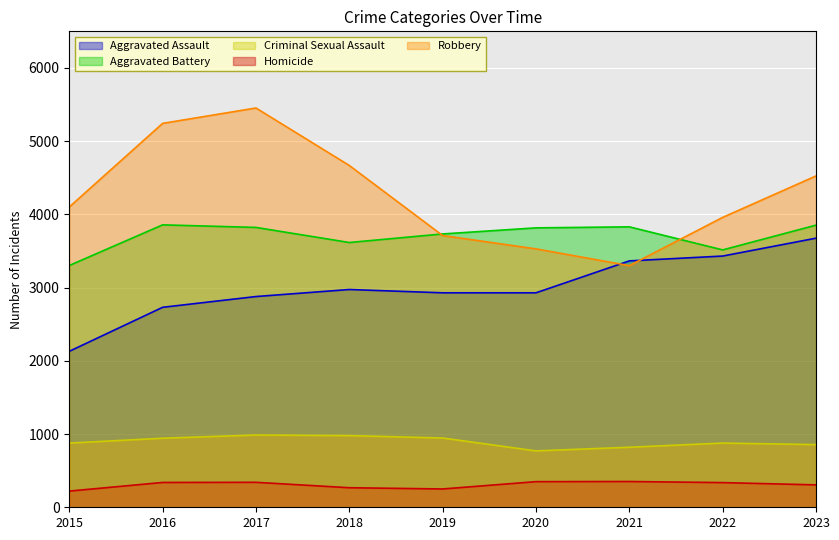

At which category does Homicide reach its first local valley?

2019